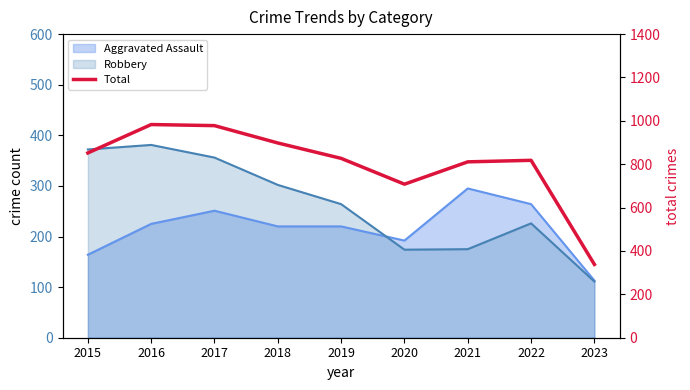

What is the ratio of the value at 2019 to the value at 2022?

1.0